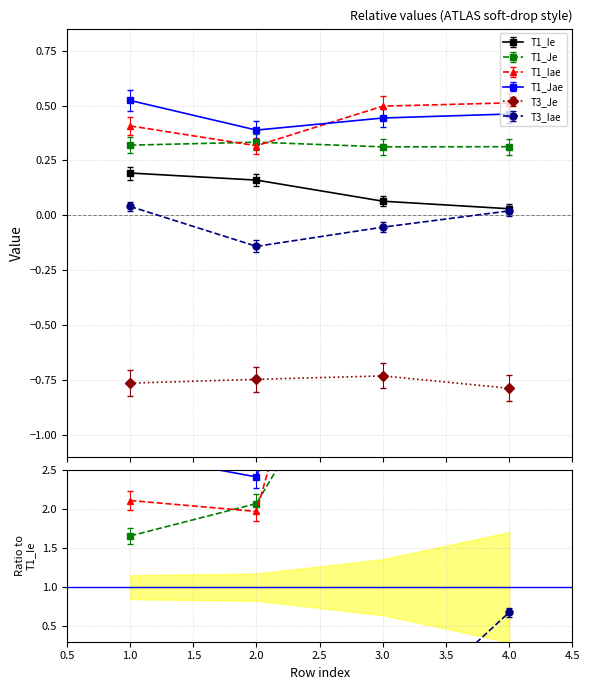

What is the total value across all series at 2?

0.3